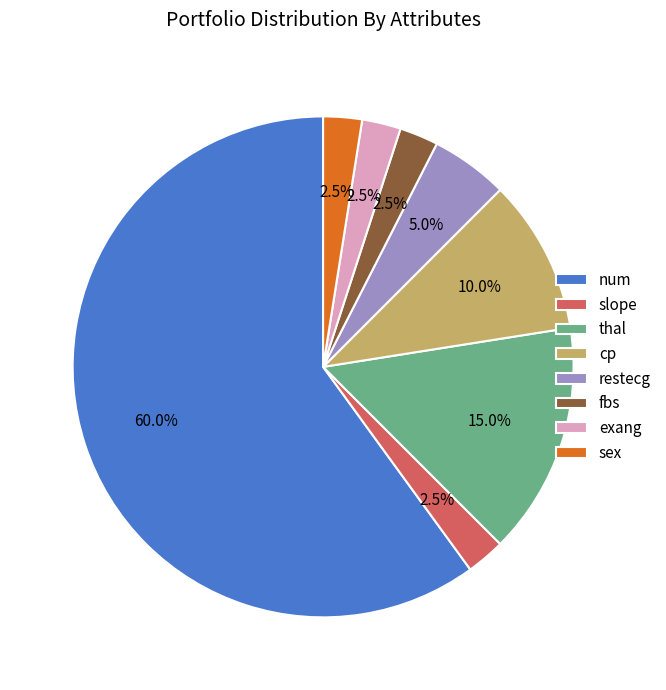

Between restecg and num, which is larger?

num